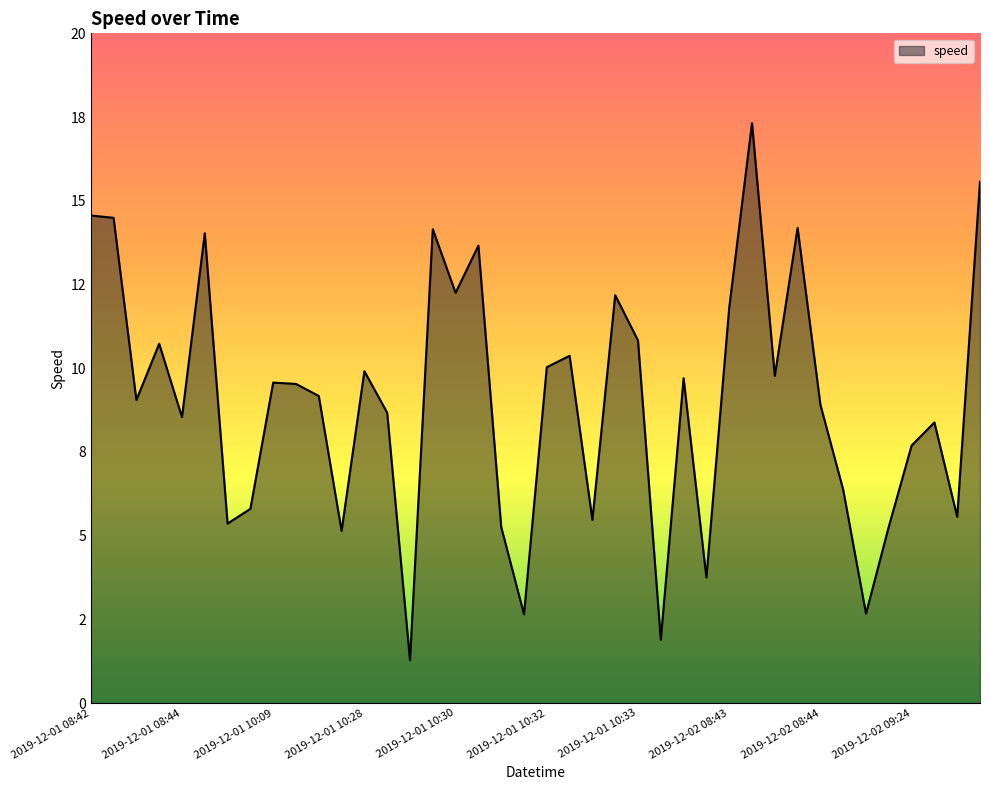

Is this an area chart (filled region under the line)?

Yes